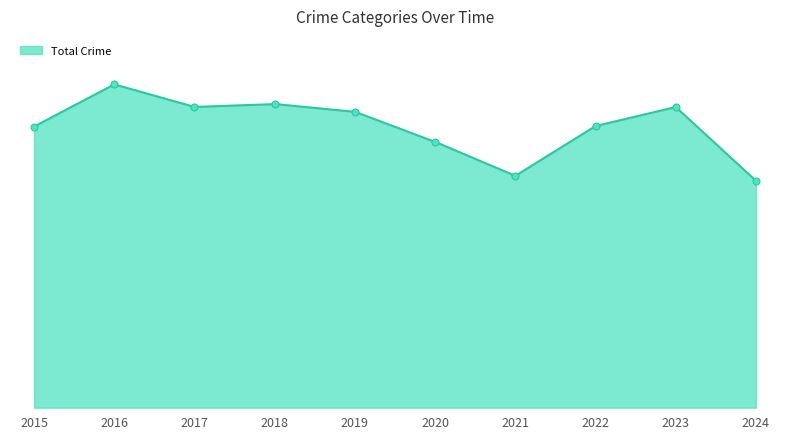

True or false: Theft and Motor Vehicle Theft intersect in this chart.

False